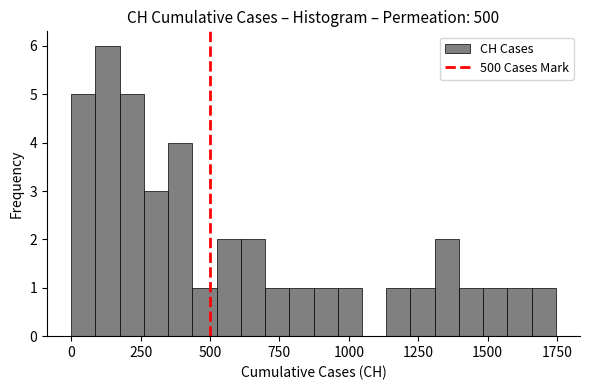

Read against the x-axis, roughly where is the centre of the tallest bar?

150